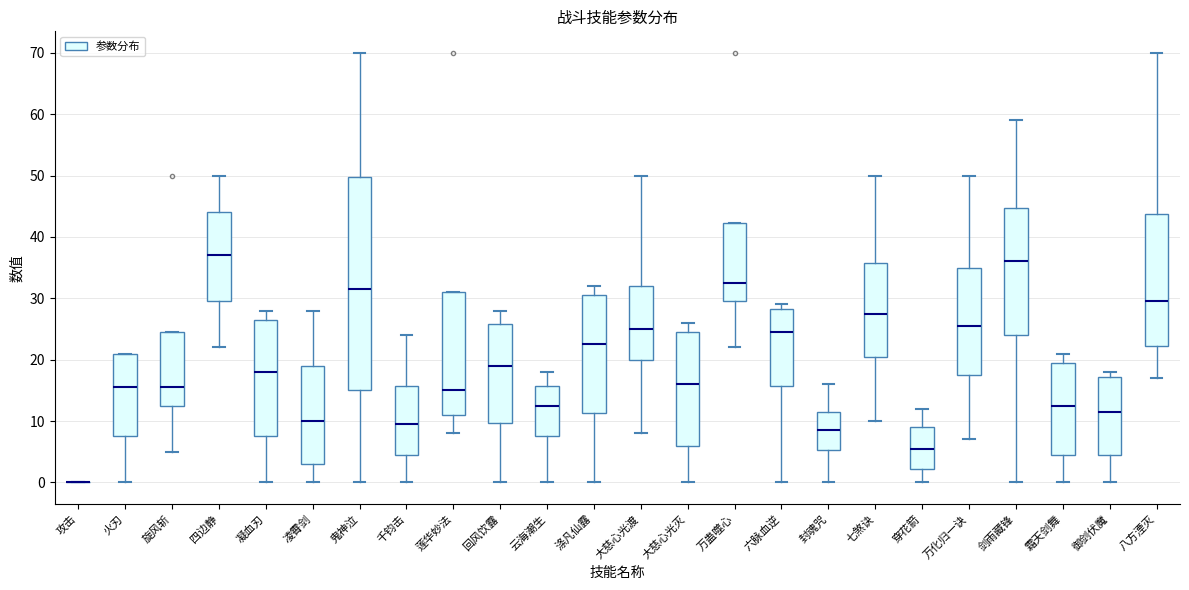

Which box is the tallest, from its lower edge to its upper edge?

鬼神泣